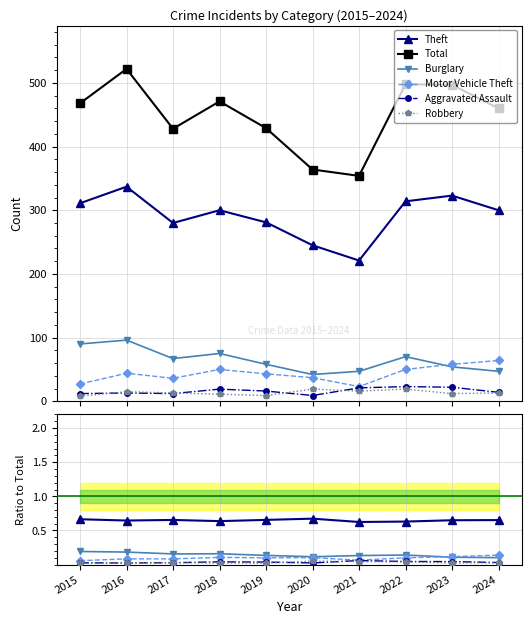

At how many categories does at least one series exceed 493?

3